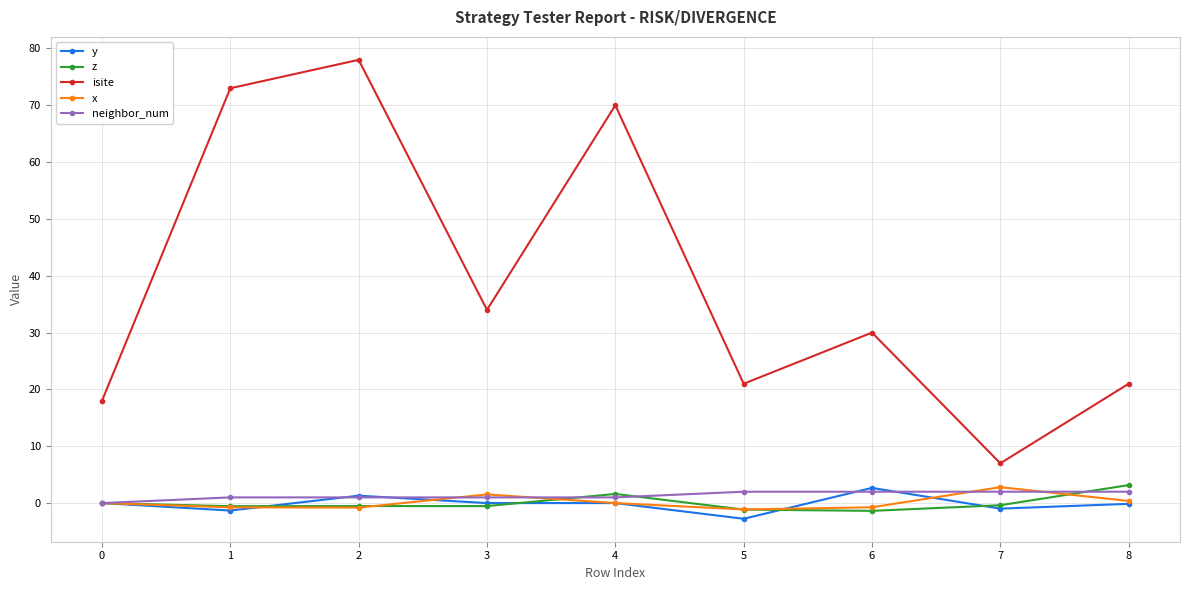

Is the value of z at 3 greater than the value of isite at 7?

No